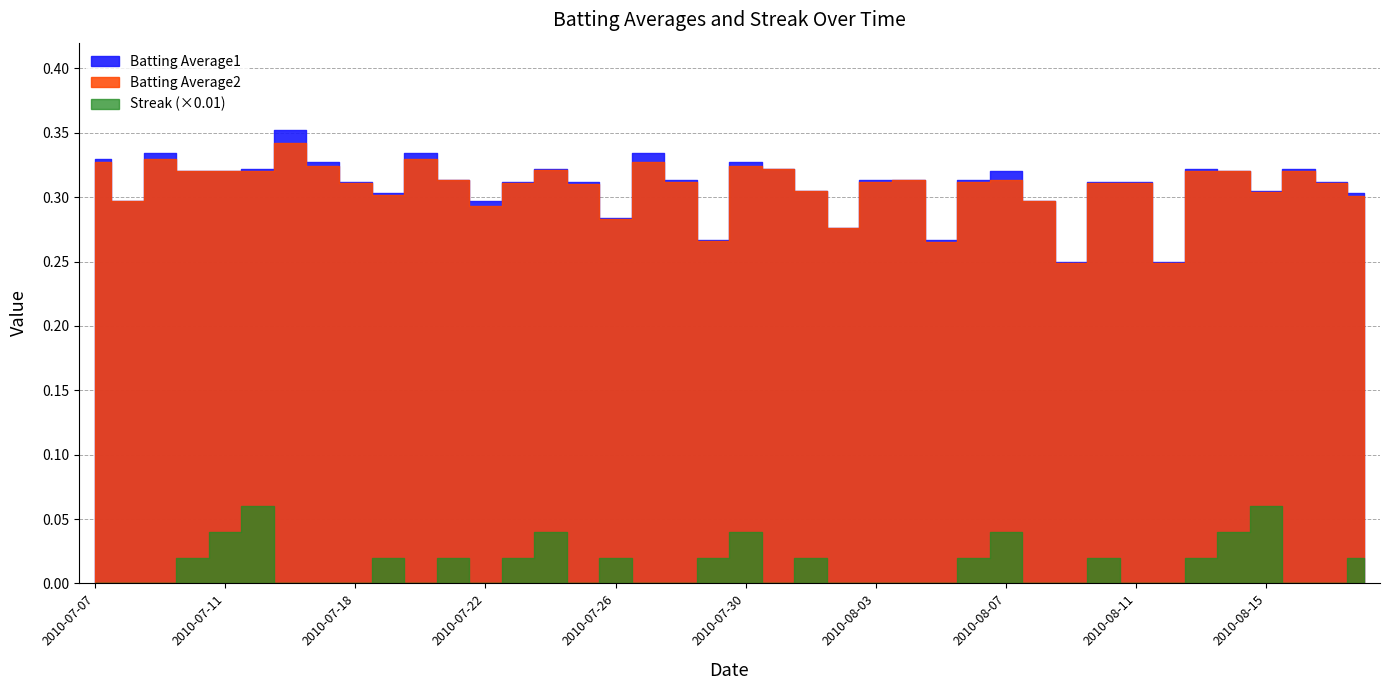

Is the value of Batting Average1 at 2010-07-20 greater than the value of Batting Average2 at 2010-07-23?

Yes